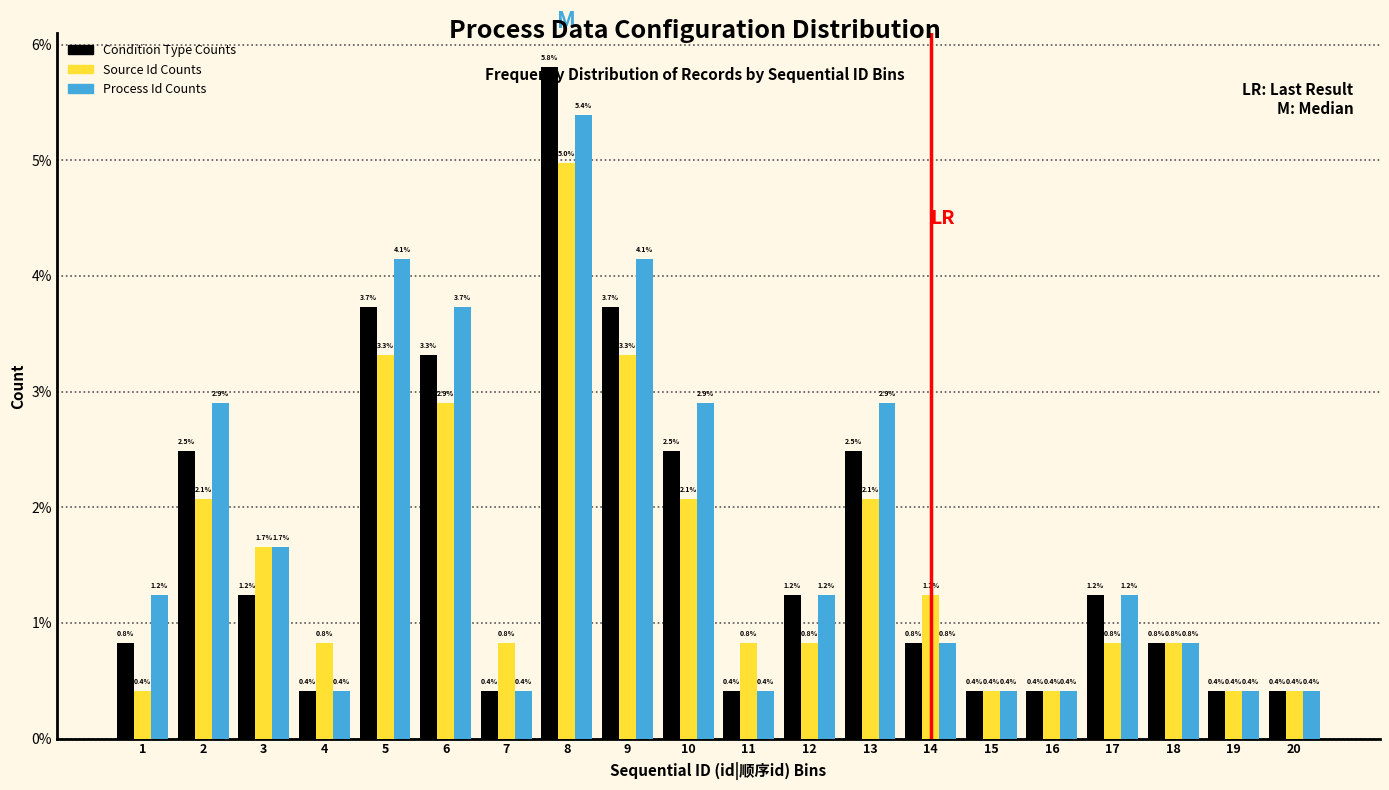

Reading right to left, extract all data points from this chart.

Condition Type Counts: 0.4	0.4	0.8	1.2	0.4	0.4	0.8	2.5	1.2	0.4	2.5	3.7	5.8	0.4	3.3	3.7	0.4	1.2	2.5	0.8
Source Id Counts: 0.4	0.4	0.8	0.8	0.4	0.4	1.2	2.1	0.8	0.8	2.1	3.3	5.0	0.8	2.9	3.3	0.8	1.7	2.1	0.4
Process Id Counts: 0.4	0.4	0.8	1.2	0.4	0.4	0.8	2.9	1.2	0.4	2.9	4.1	5.4	0.4	3.7	4.1	0.4	1.7	2.9	1.2